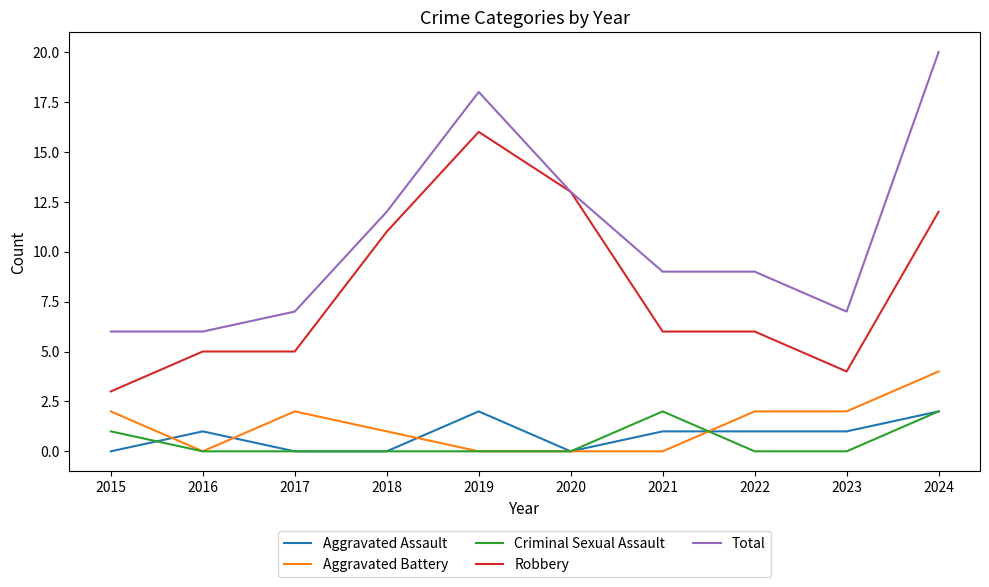

What is the sum of all Aggravated Battery values?

13